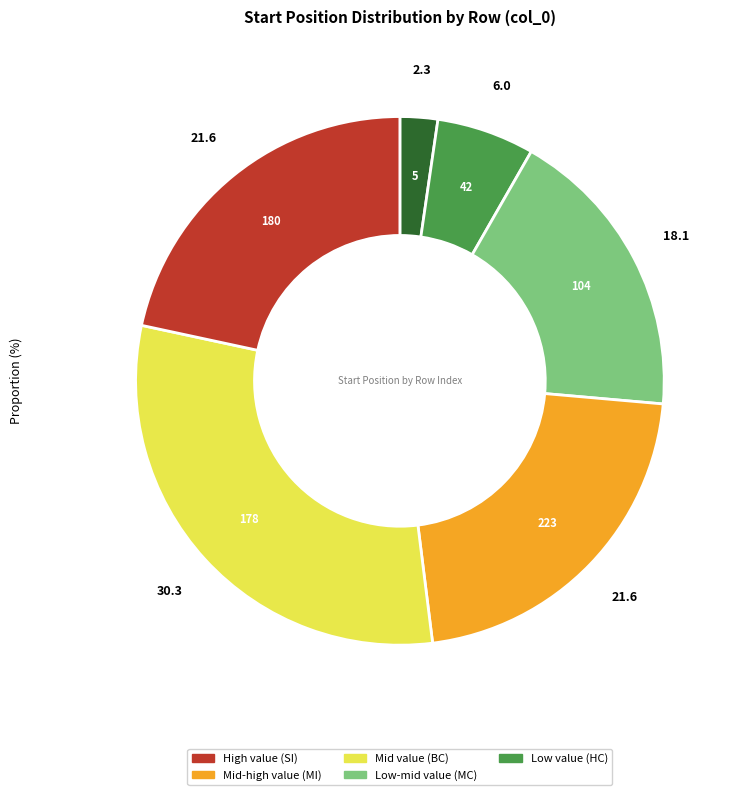

Is there a majority slice in this chart?

No